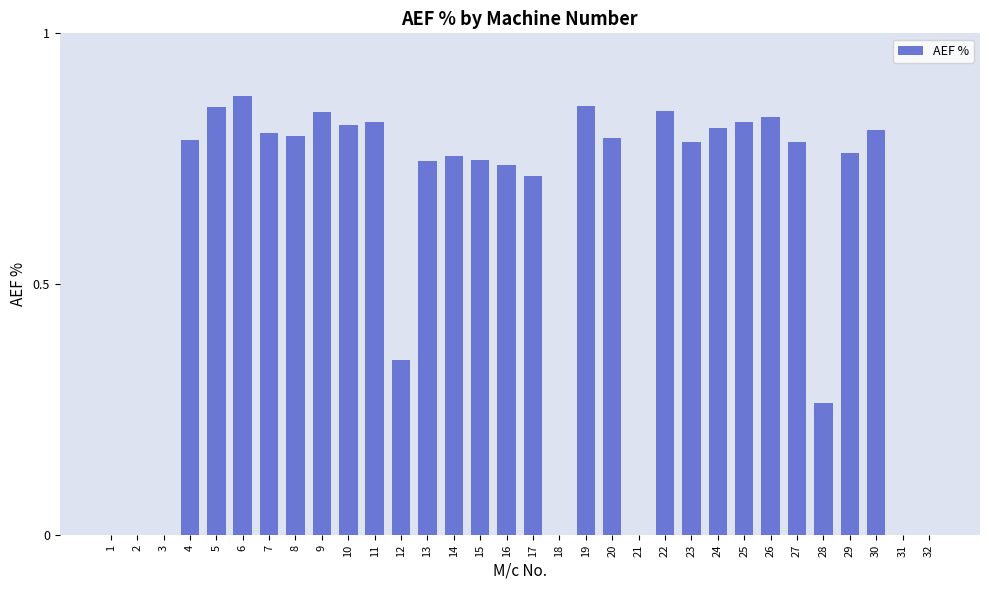

The chart shows a value of 0.6 at 31. True or false?

False